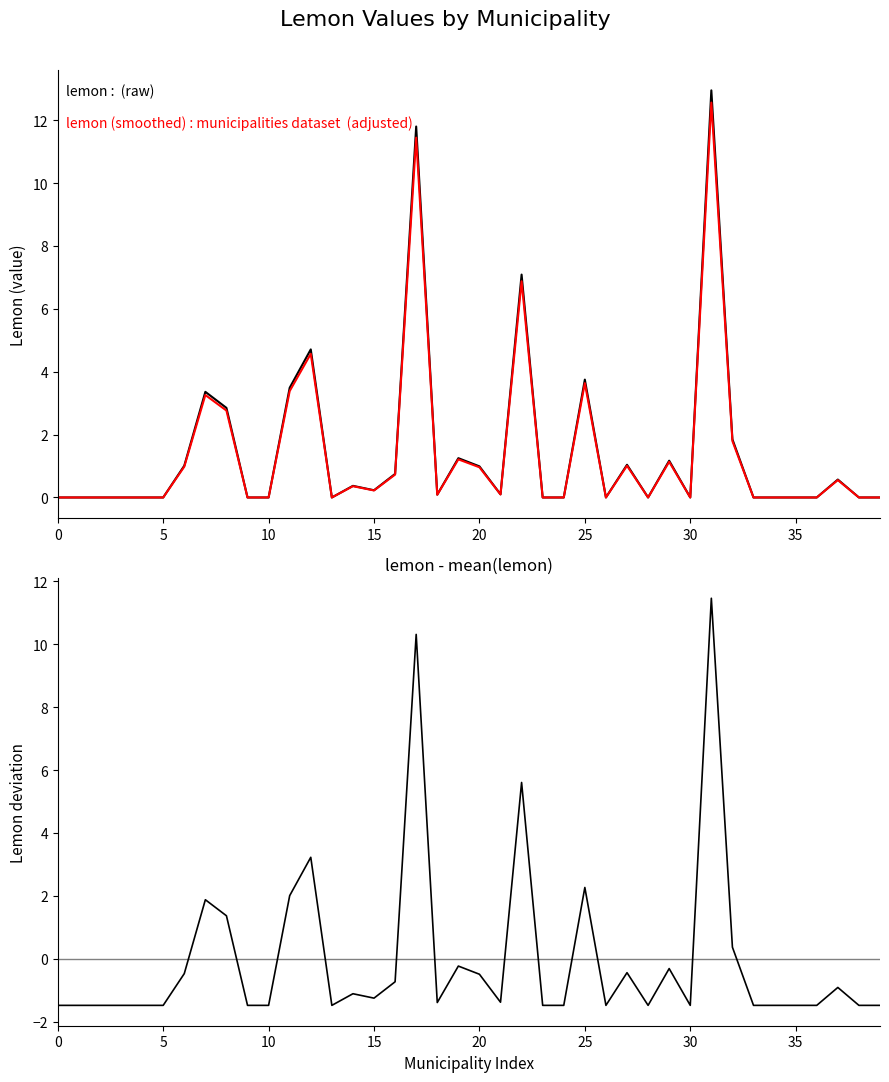

Read the lemon deviation from mean value at 35.

-1.5